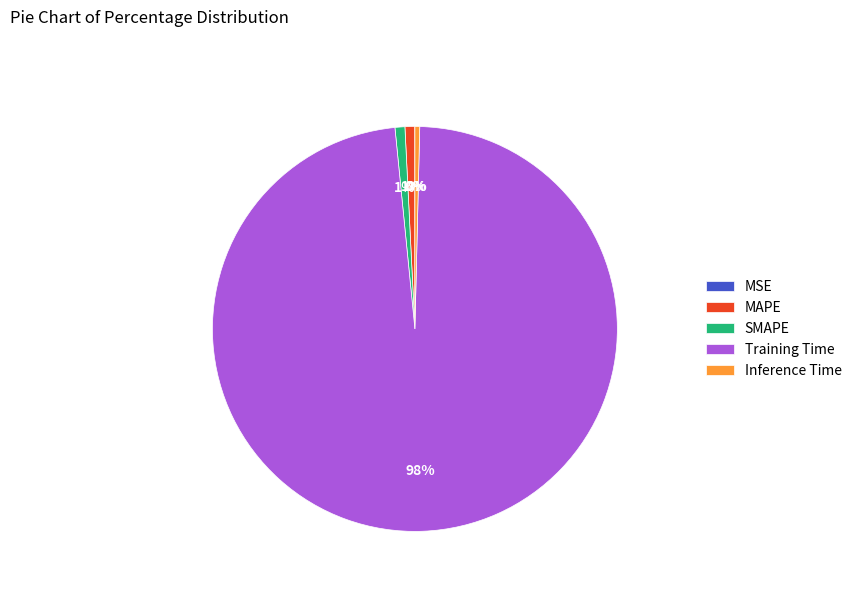

Is the sum of SMAPE and Inference Time greater than half?

No